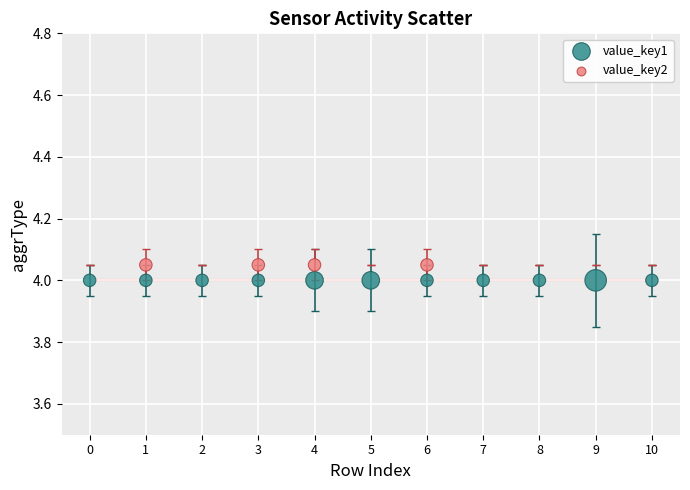

How many points are shown in the scatter plot?

22